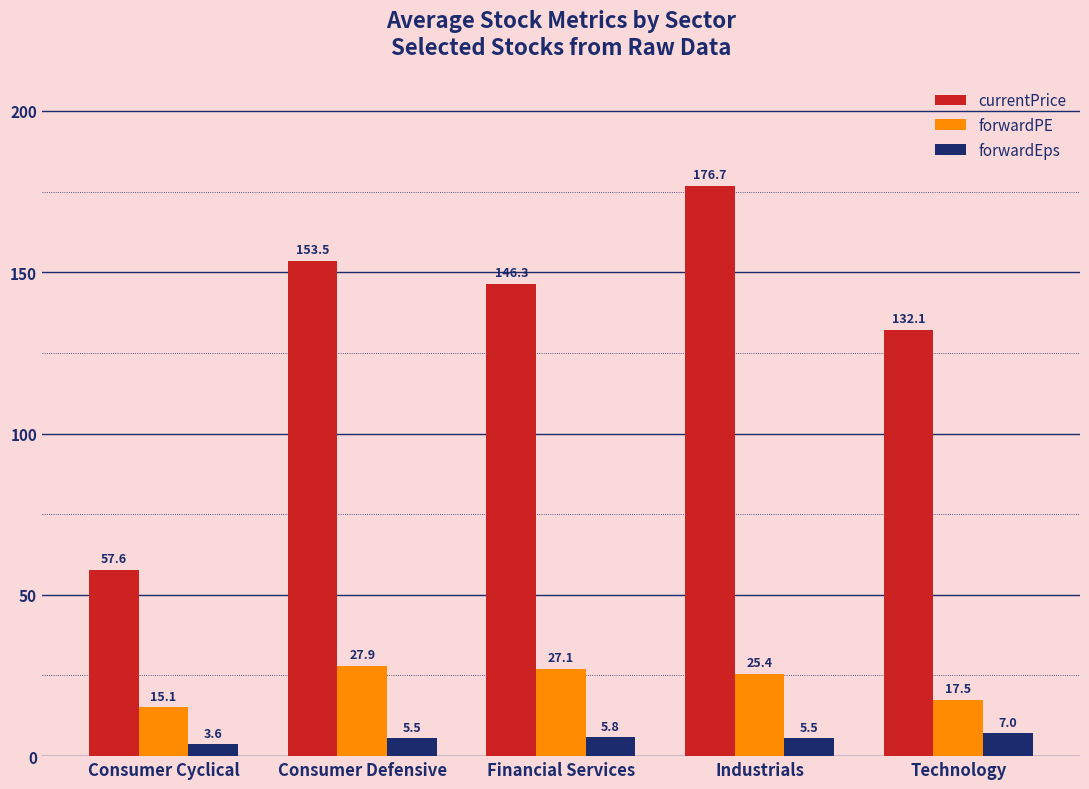

Reading right to left, extract all data points from this chart.

currentPrice: Technology=132.1	Industrials=176.7	Financial Services=146.3	Consumer Defensive=153.5	Consumer Cyclical=57.6
forwardPE: Technology=17.5	Industrials=25.4	Financial Services=27.1	Consumer Defensive=27.9	Consumer Cyclical=15.1
forwardEps: Technology=7.0	Industrials=5.5	Financial Services=5.8	Consumer Defensive=5.5	Consumer Cyclical=3.6